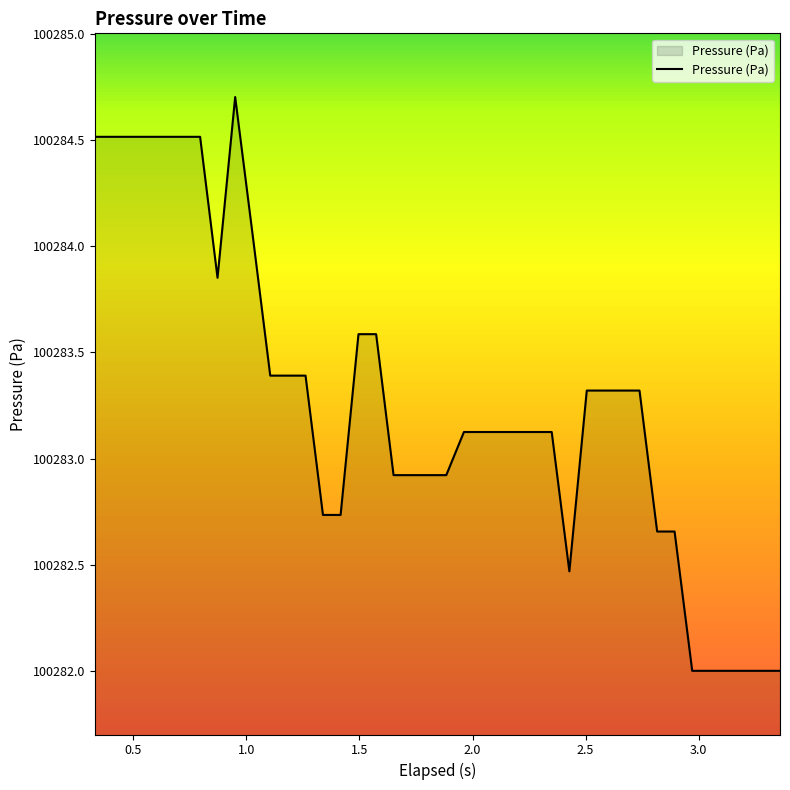

What is the greatest value displayed?

100284.7